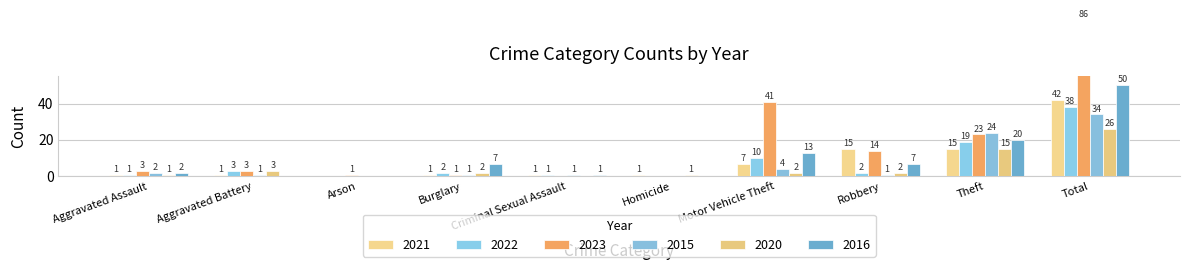

Where is 2022 nearest to the value 19?

Theft